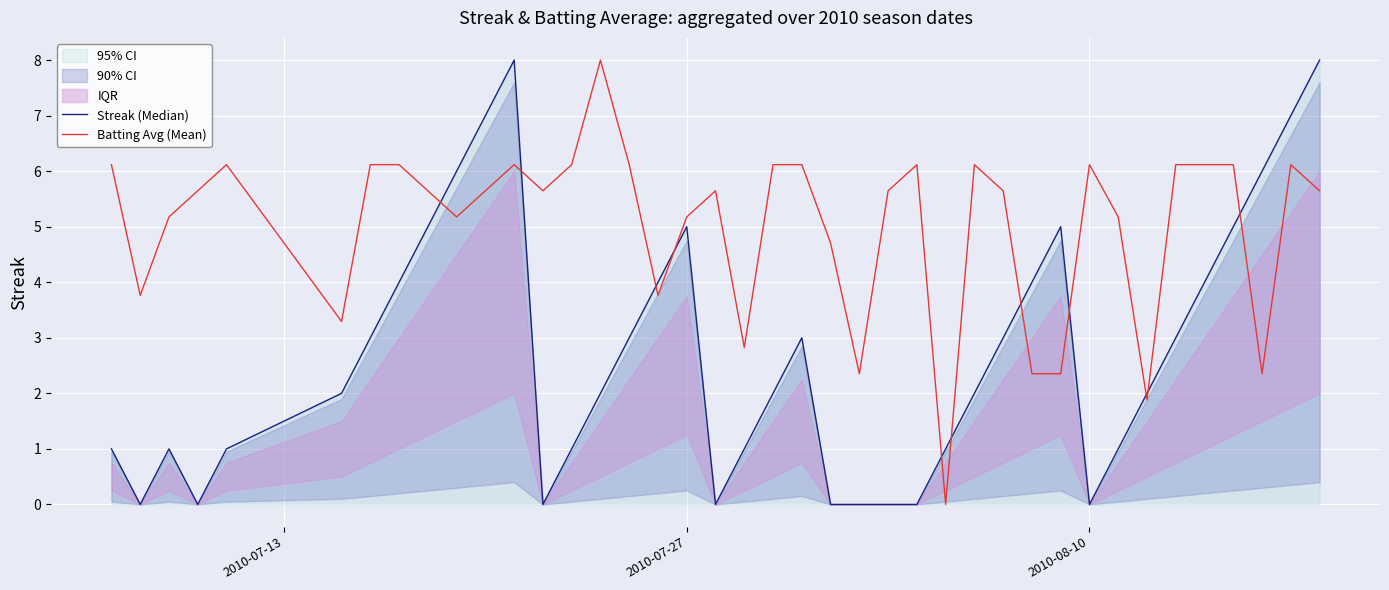

Rank the series by their maximum value, from lowest to highest.

Streak (Median), Batting Avg (Mean)